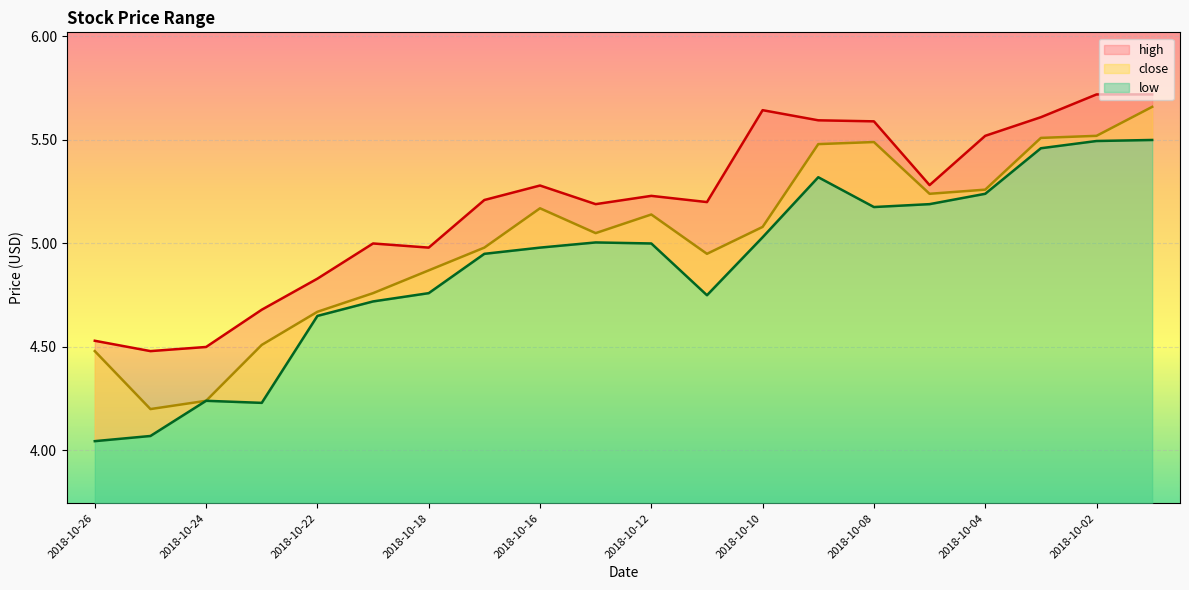

In close, how many points are lower than both neighbors (excluding endpoints)?

4